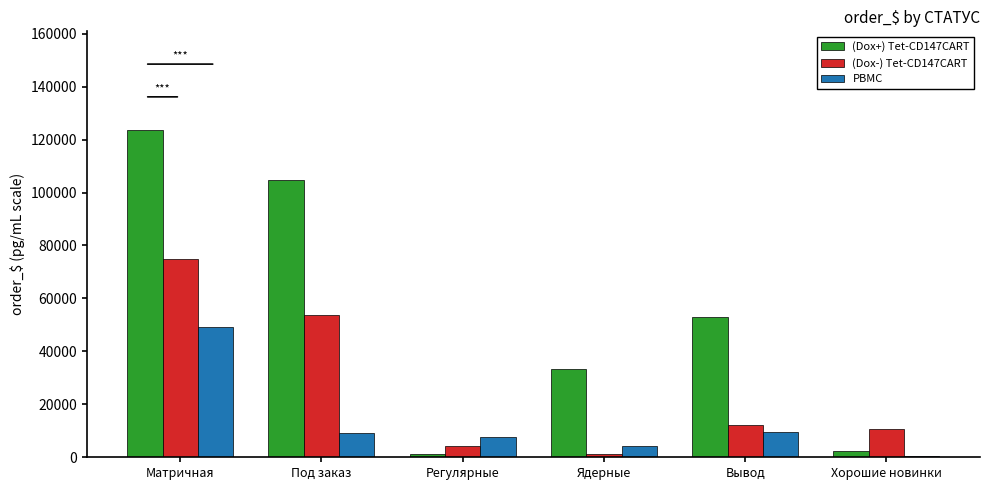

At which category is the sum across all series the highest?

Матричная